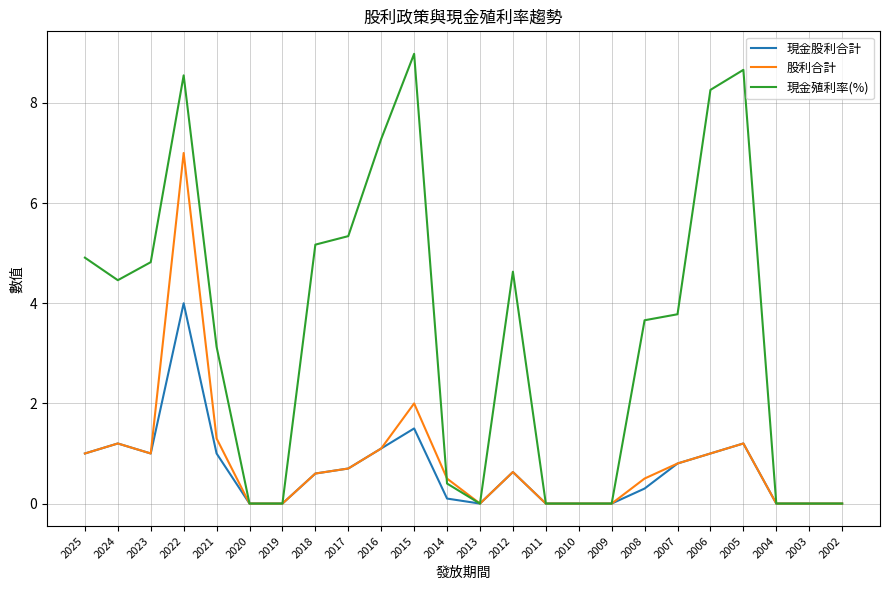

What is the spread (max minus min) of values at 2016?

6.2